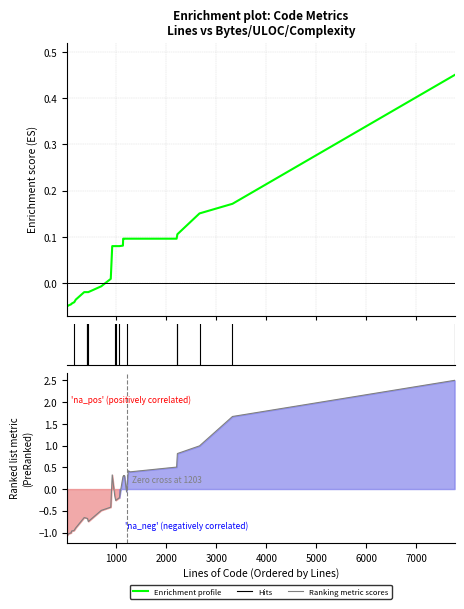

After their last crossing, which series has the higher values: Ranking metric scores or Enrichment profile?

Ranking metric scores